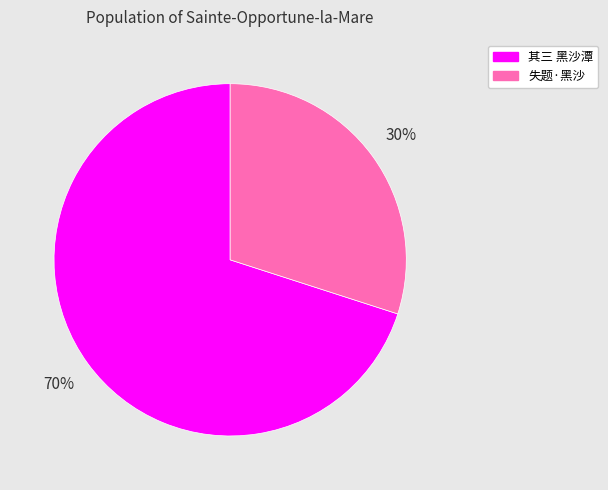

To the nearest percent, what portion does 其三 黑沙潭 represent?

70%